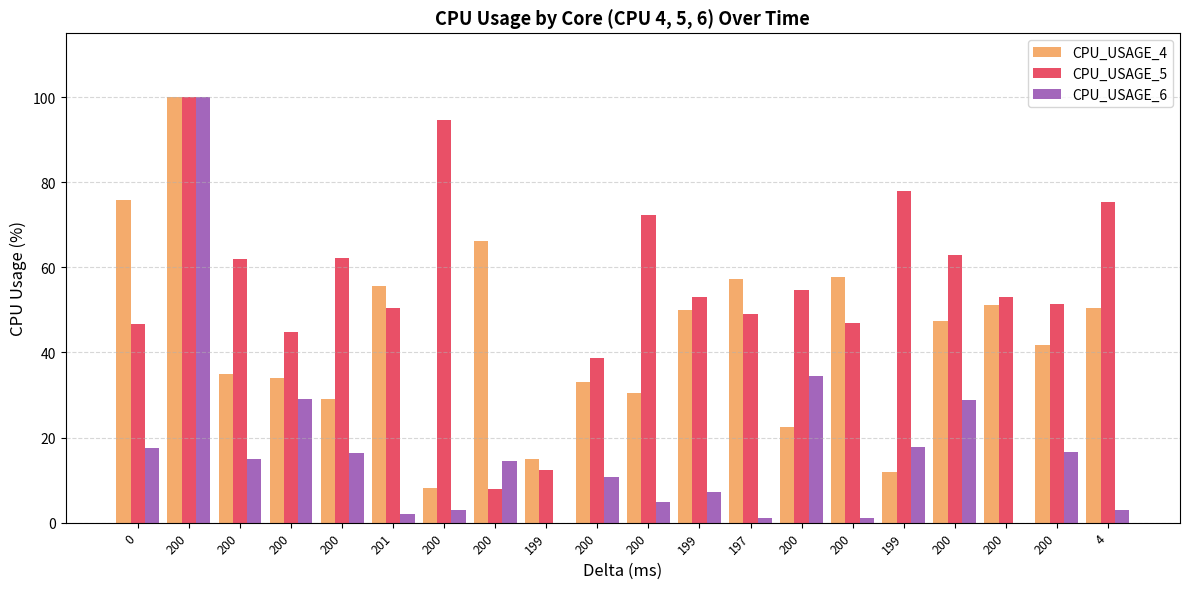

True or false: CPU_USAGE_5 has a value of 53.0 at 200.

True